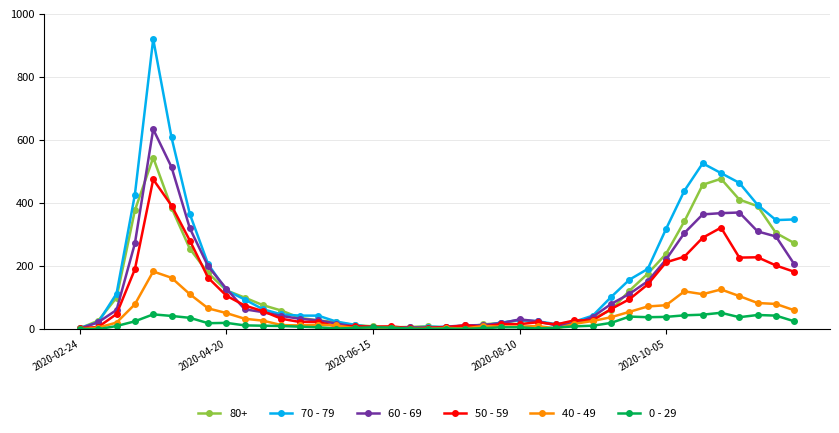

Is this an area chart (filled region under the line)?

No